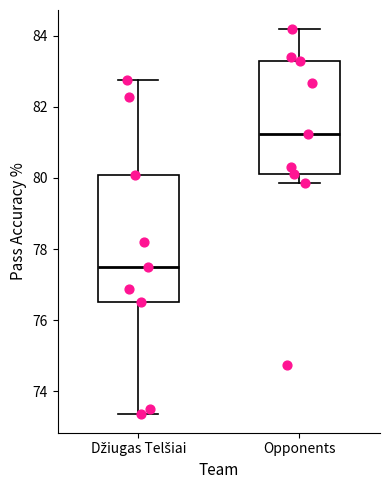

Comparing the boxes themselves (not the whiskers), which one is the tallest?

Džiugas Telšiai